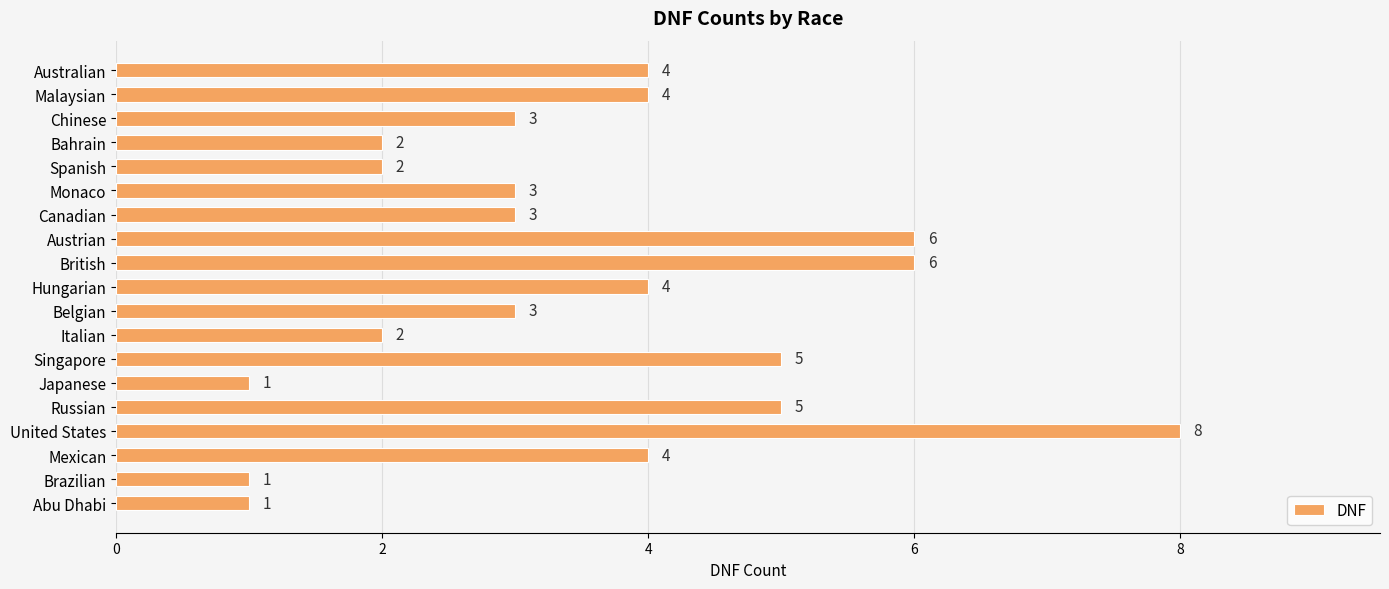

The chart shows a value of 5 at Belgian. True or false?

False